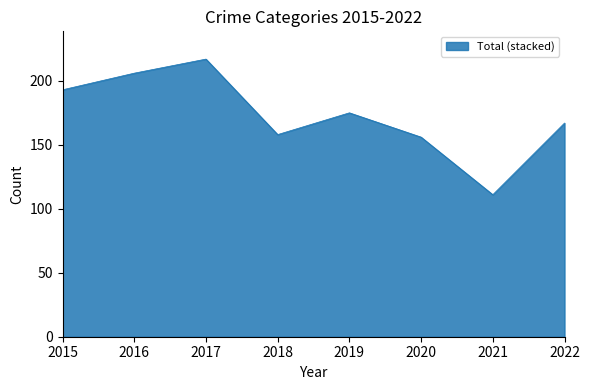

Is it true that the value at 2022 is 47?

False